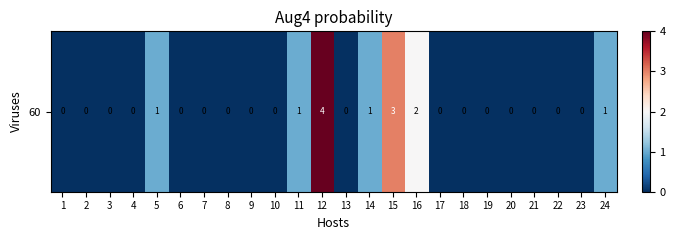

Is it true that the value at 19 is 0?

True